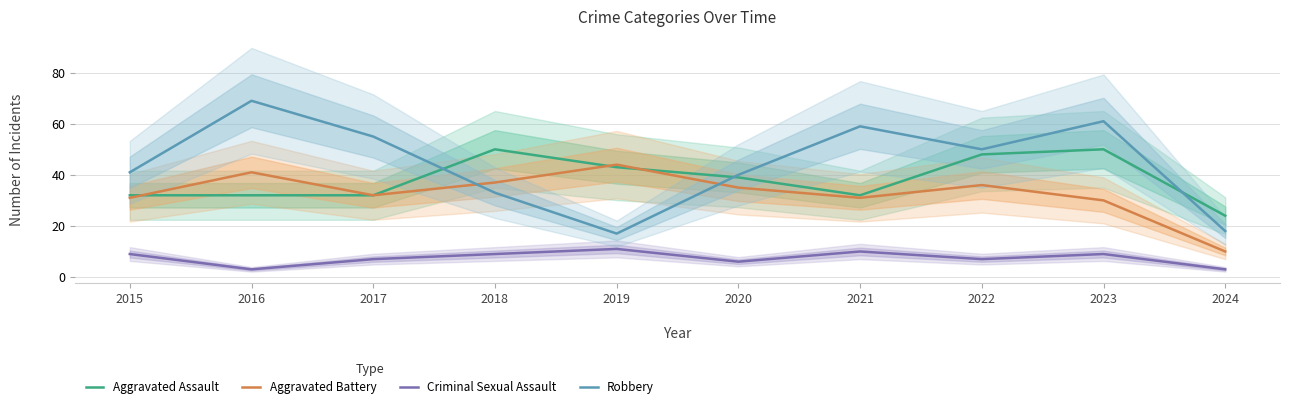

Does the chart display data point markers on the line(s)?

No